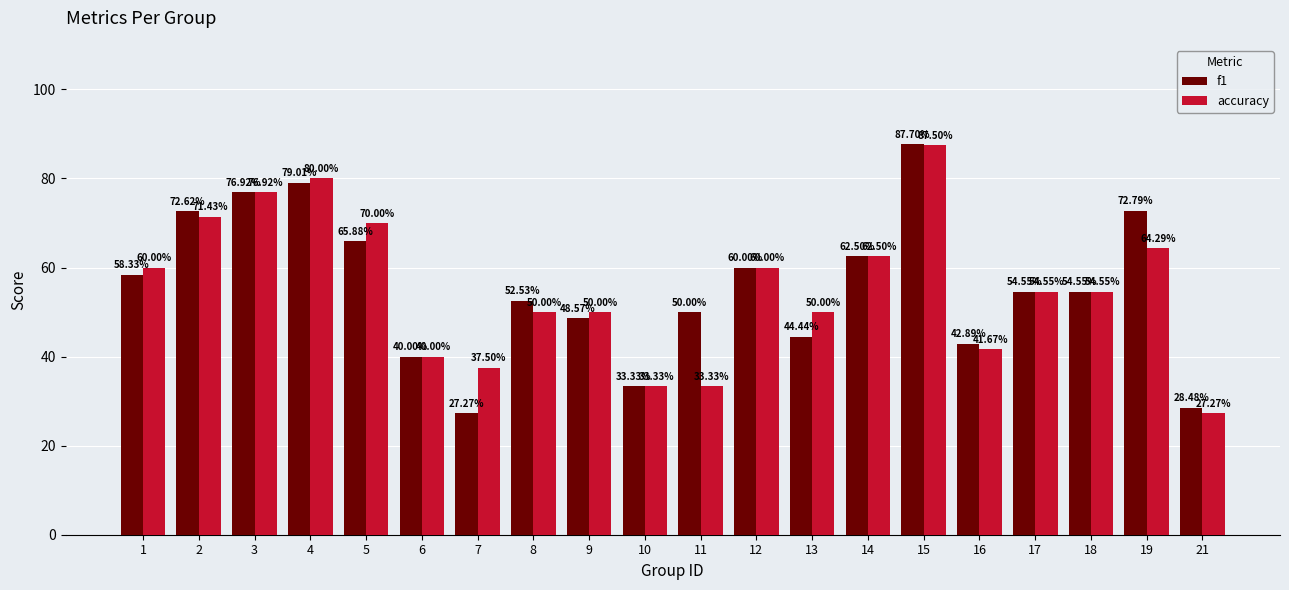

Between 15 and 19, which series saw the biggest shift?

accuracy